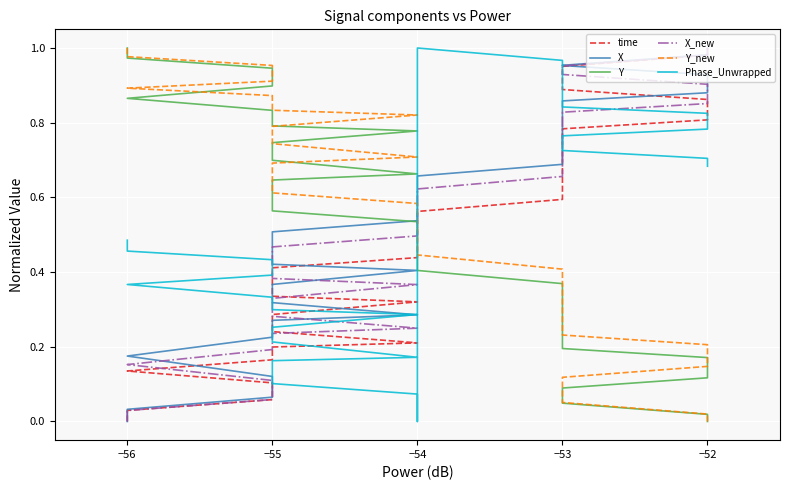

True or false: Phase_Unwrapped and X intersect in this chart.

True